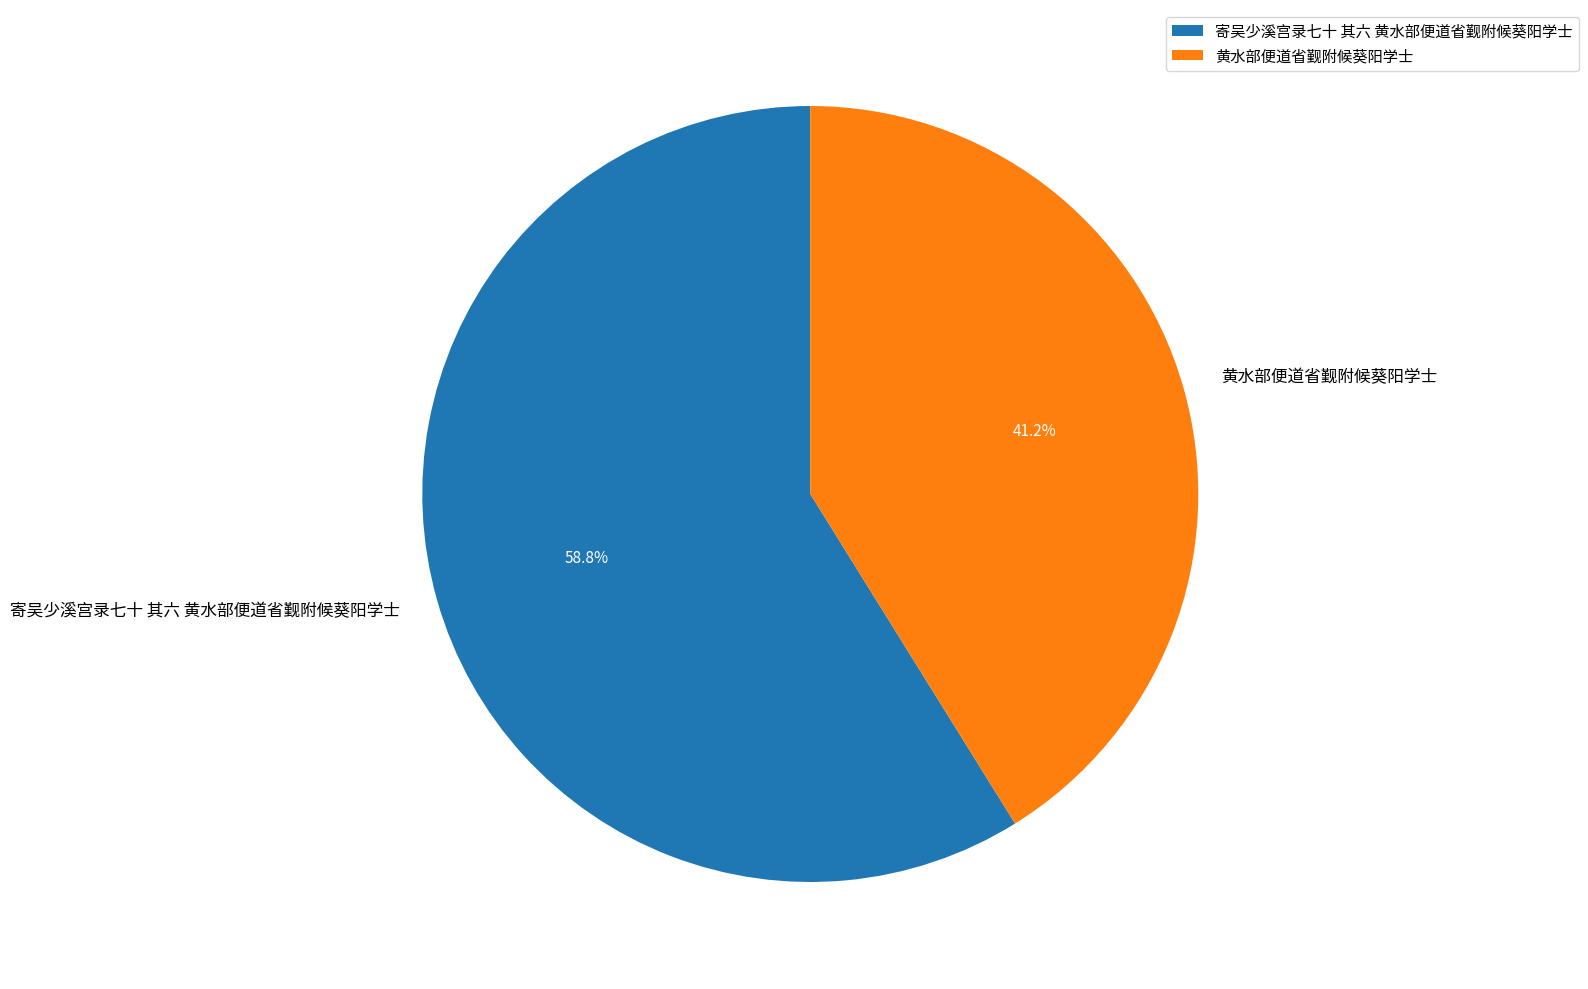

Which category accounts for the majority?

寄吴少溪宫录七十 其六 黄水部便道省觐附候葵阳学士